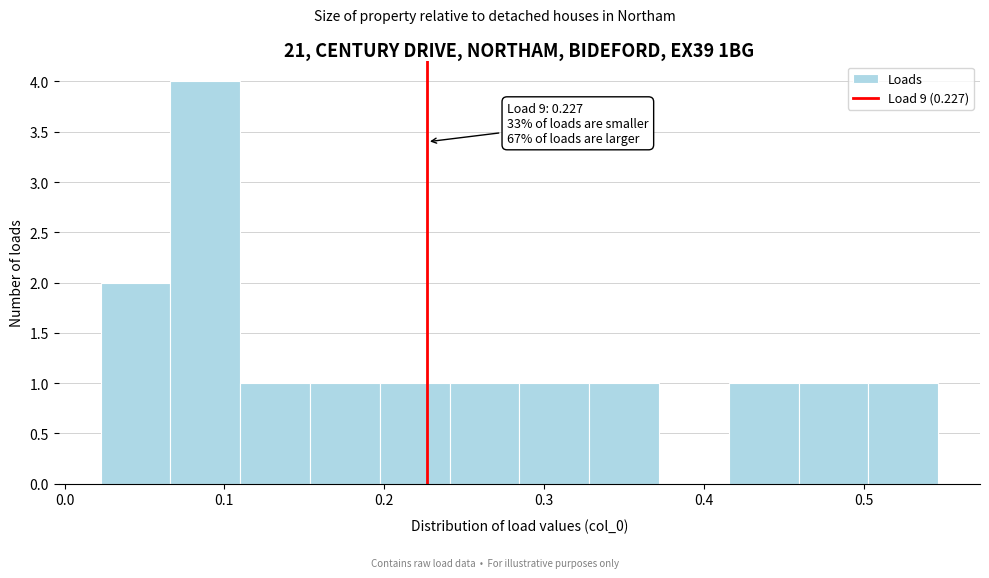

Over which range of the x-axis is the bar tallest?

0.07 to 0.11